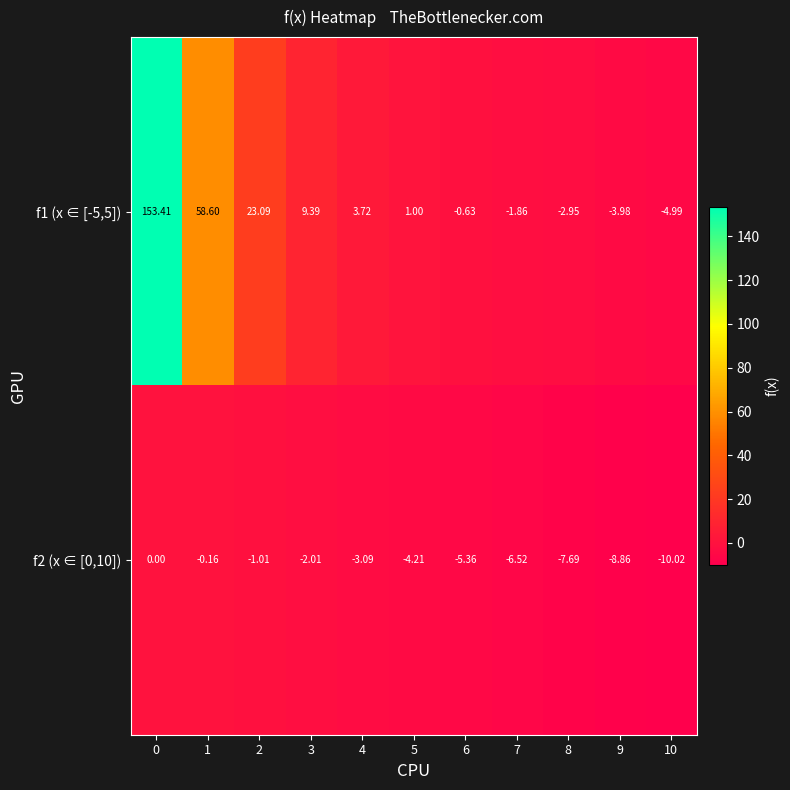

How many distinct data groups are displayed?

2